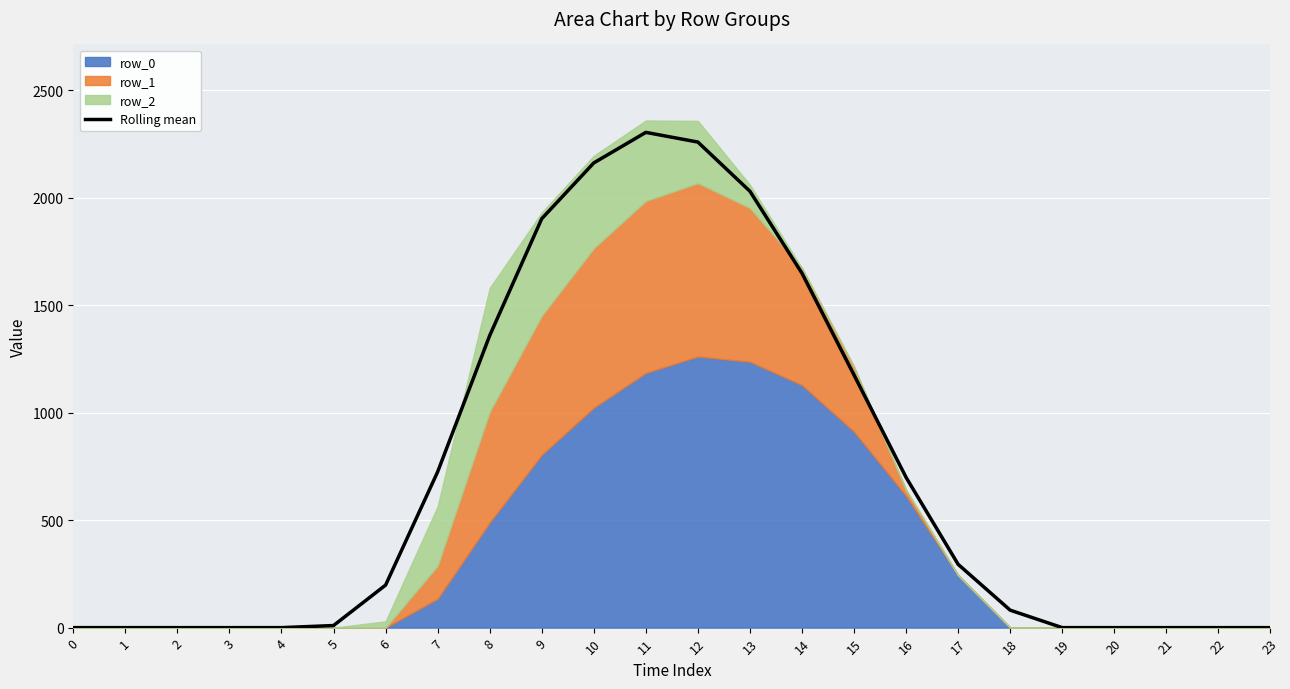

Between 6 and 12, which is larger?

12